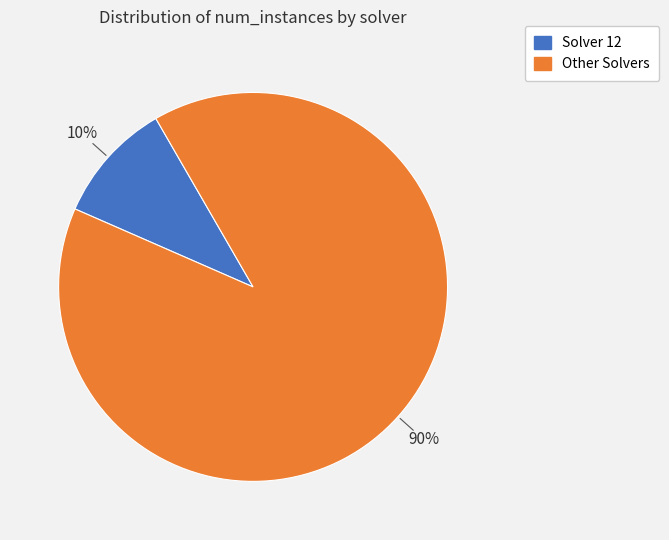

To the nearest percent, what is the average slice percentage?

50%